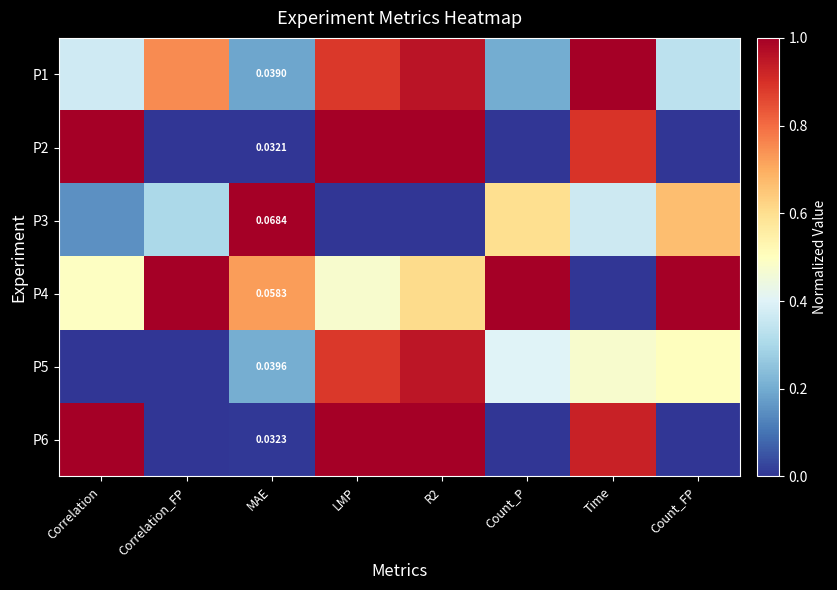

The value of P2 at MAE is 0.0. True or false?

True